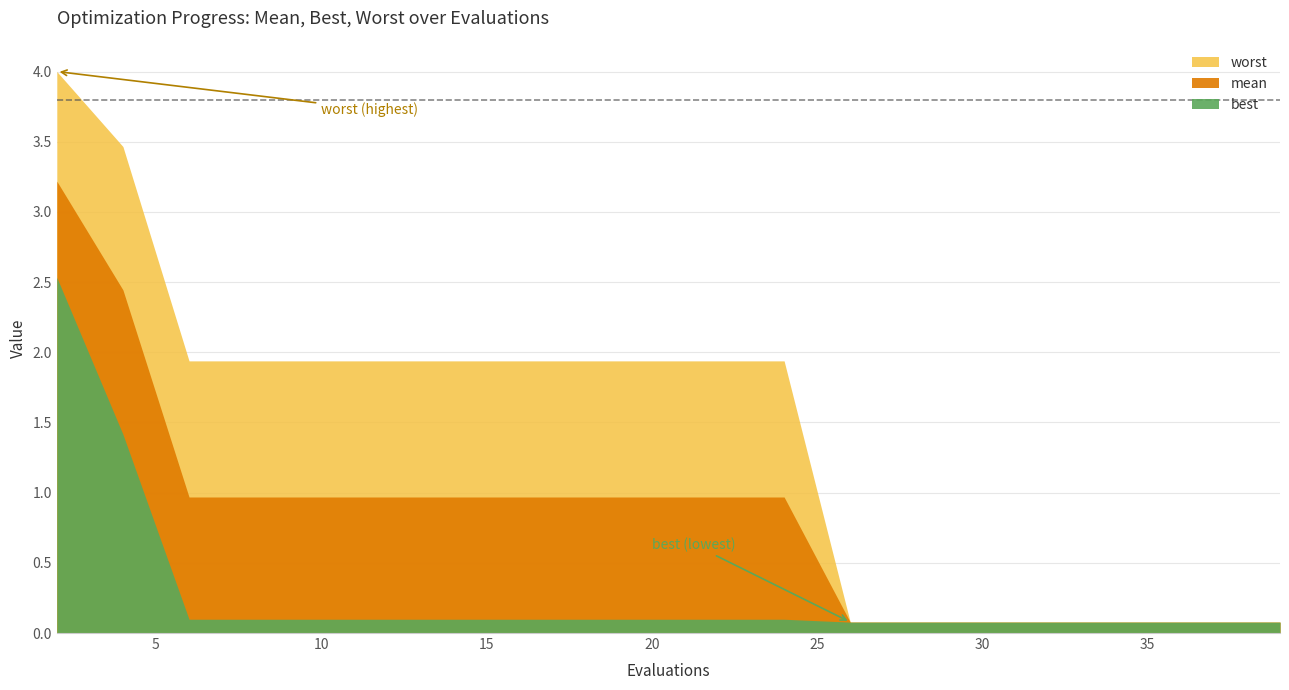

Which category has the lowest value in the mean series?

26